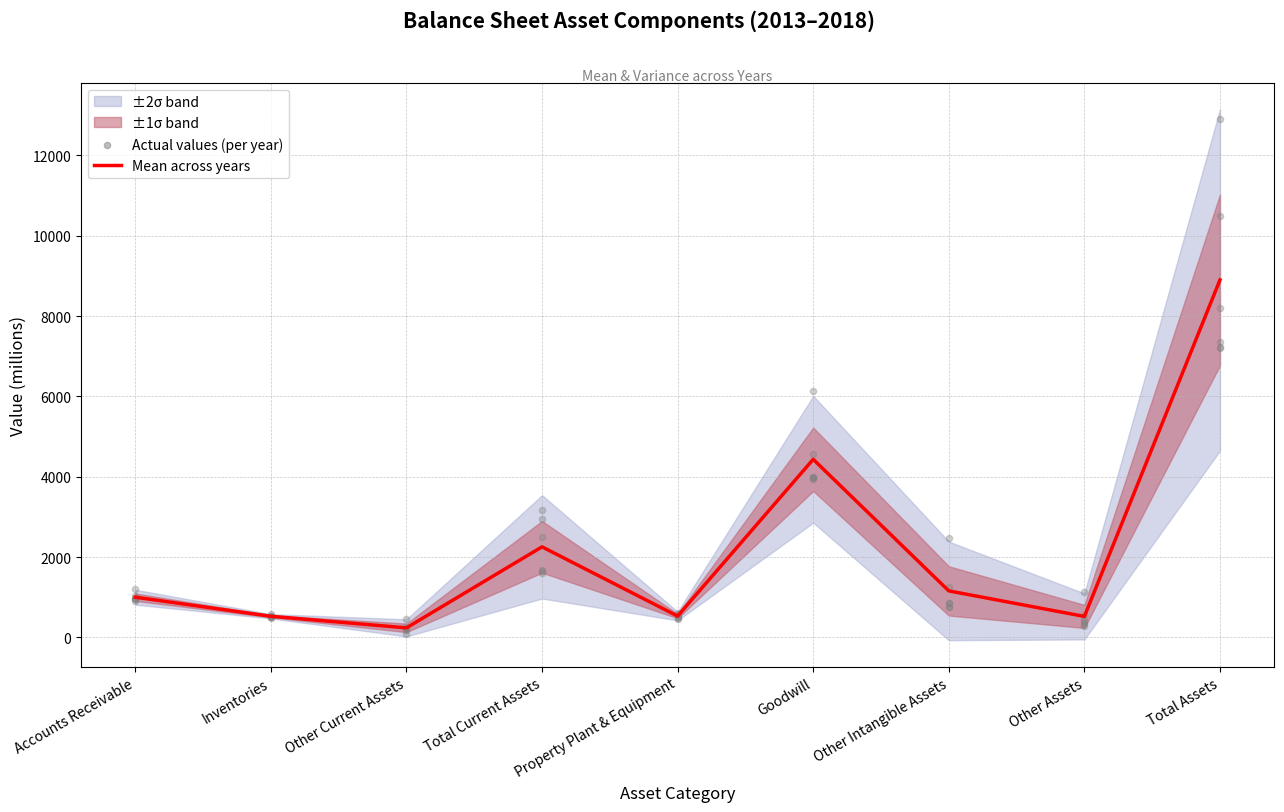

Which has a higher value, Accounts Receivable or Other Current Assets?

Accounts Receivable